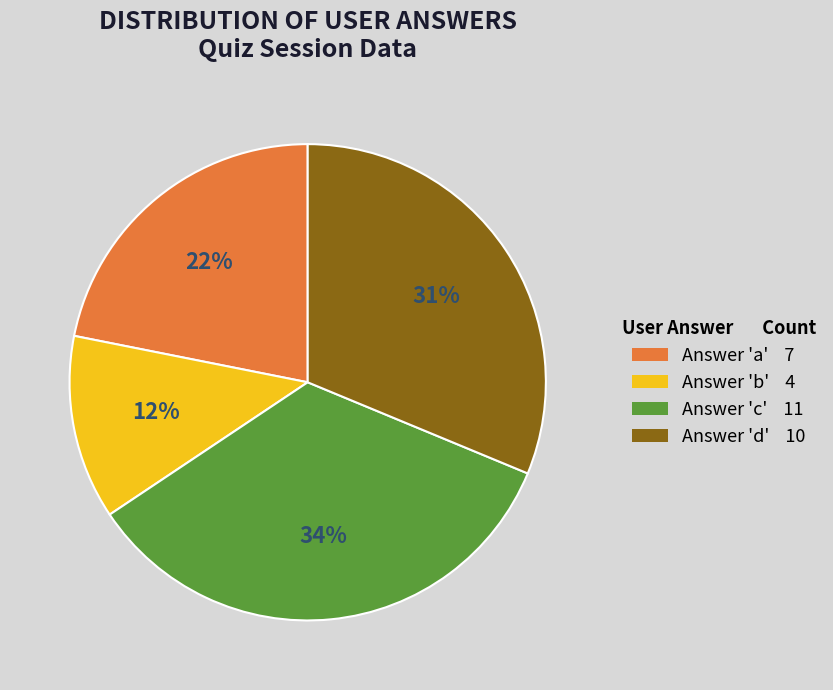

To the nearest percent, what is the difference between the largest and smallest slice percentages?

22%